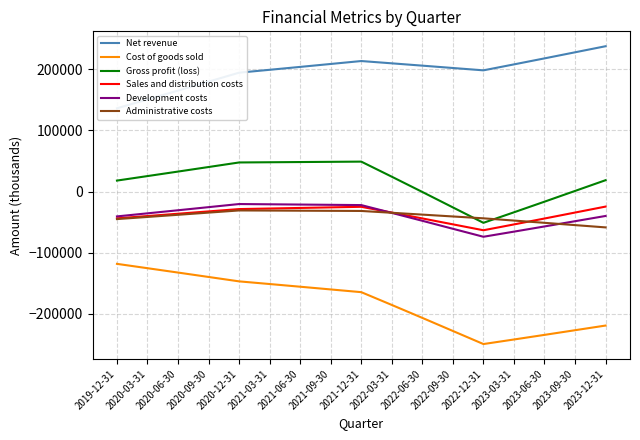

Where is Net revenue nearest to the value 187052?

2020-09-30